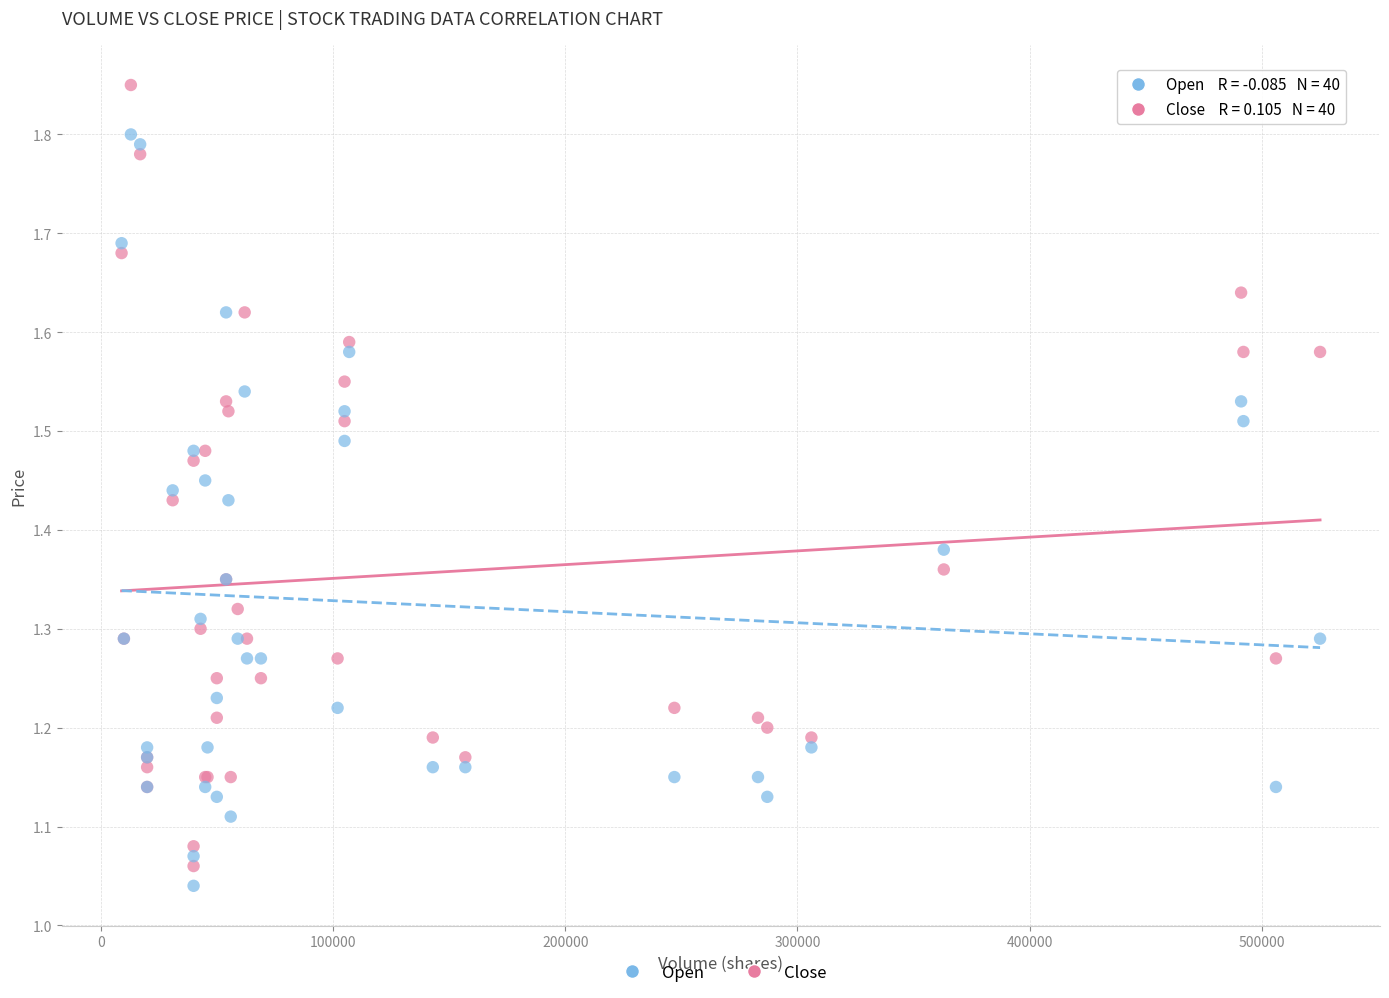

Which series has the largest Y range (max minus min)?

Close